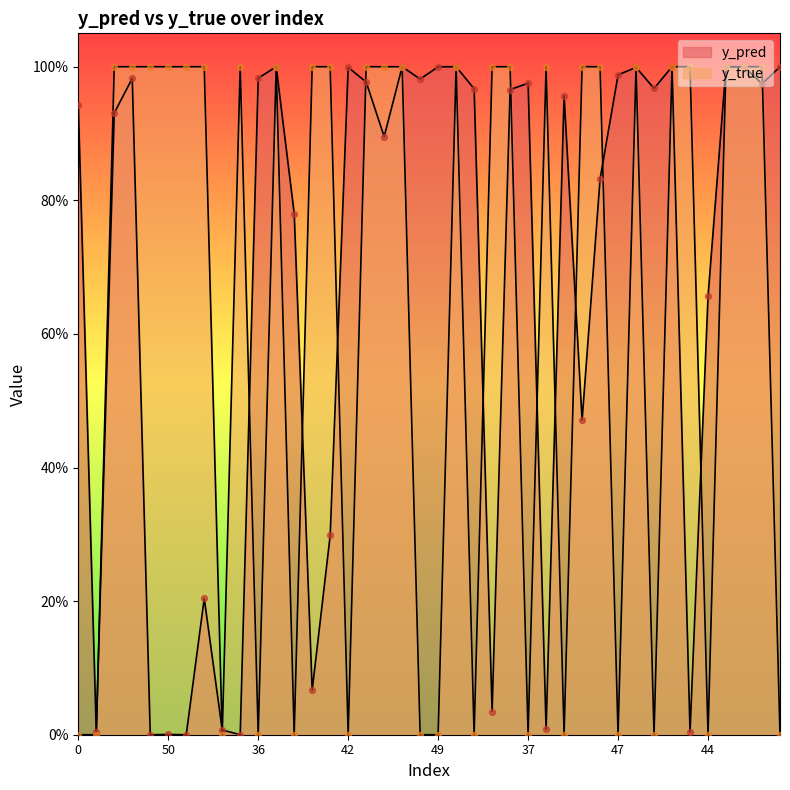

At how many categories does at least one series exceed 0?

40